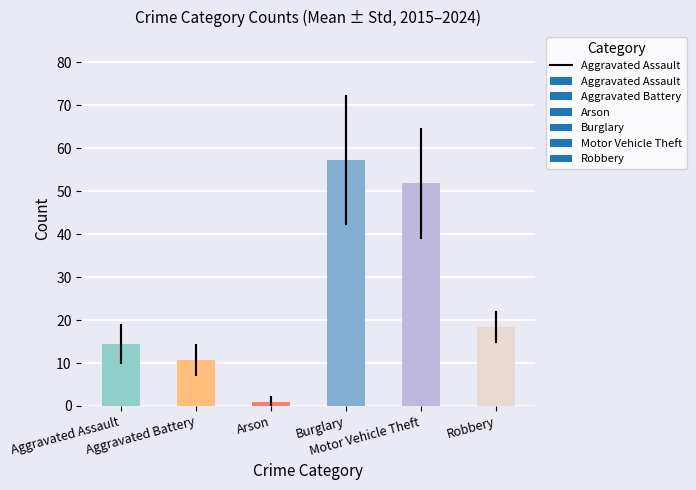

How many data points are less than 18?

3